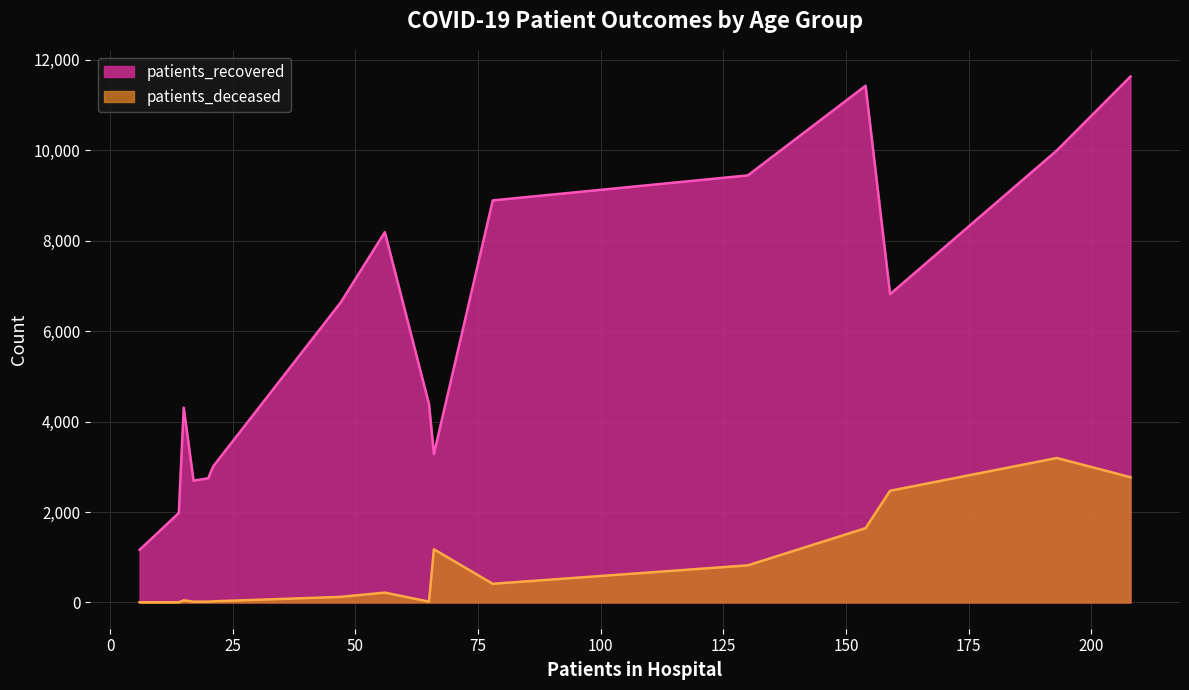

Which series has the largest total across all categories?

patients_recovered